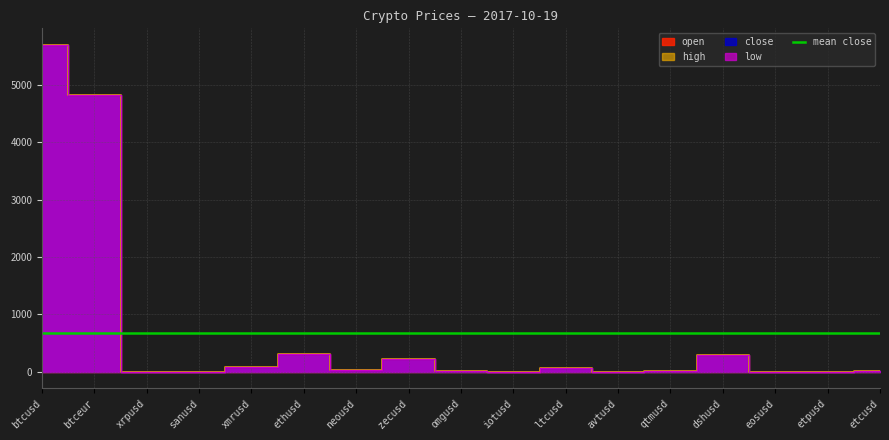

Reading left to right, transcribe all the data shown in this chart.

open: 5693.9	4815.7	0.2	0.3	88.4	307.0	28.8	230.5	7.8	0.4	59.6	3.1	12.1	293.9	0.6	5.7	11.3
close: 5694.2	4815.7	0.2	0.3	88.4	307.0	28.8	230.5	7.8	0.4	59.5	3.1	12.1	293.3	0.6	5.6	11.3
high: 5694.2	4815.7	0.2	0.3	88.4	307.0	28.8	230.5	7.8	0.4	59.6	3.1	12.1	293.9	0.6	5.7	11.3
low: 5693.9	4815.7	0.2	0.3	88.4	307.0	28.8	230.5	7.8	0.4	59.5	3.1	12.1	293.3	0.6	5.6	11.3